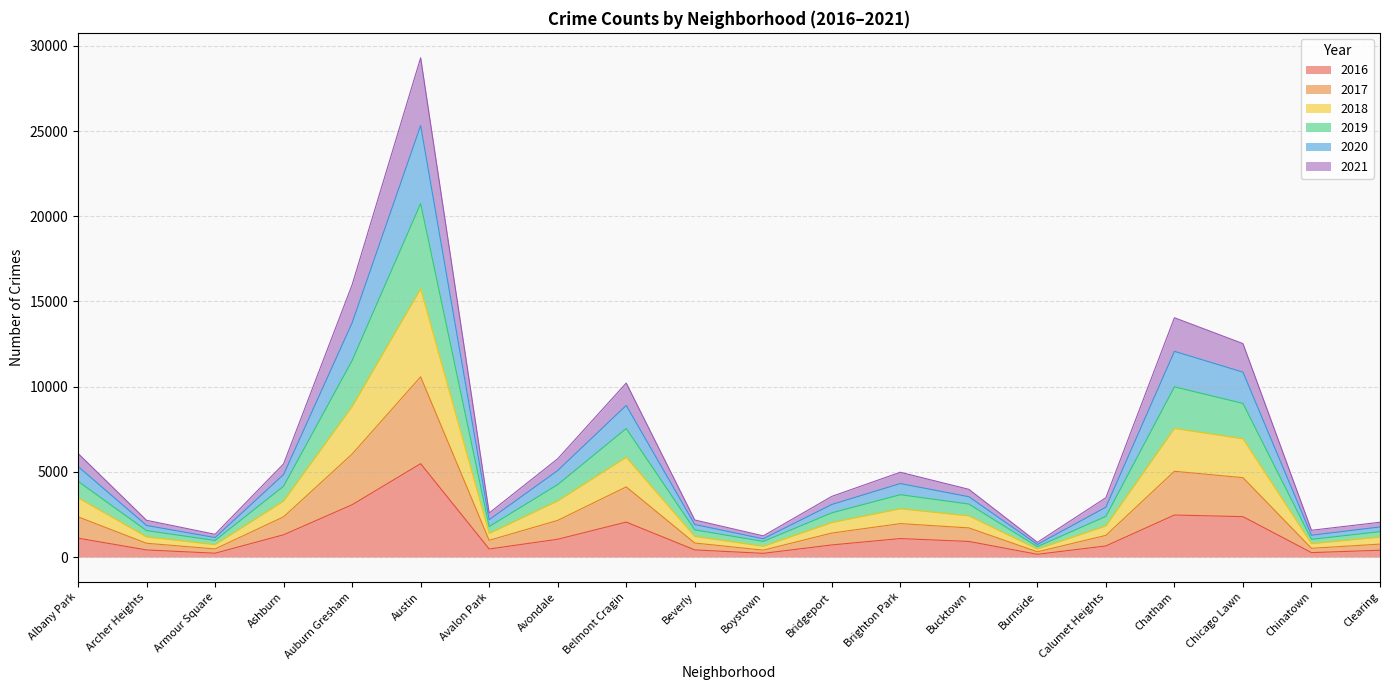

True or false: 2021 and 2018 cross at least once.

False